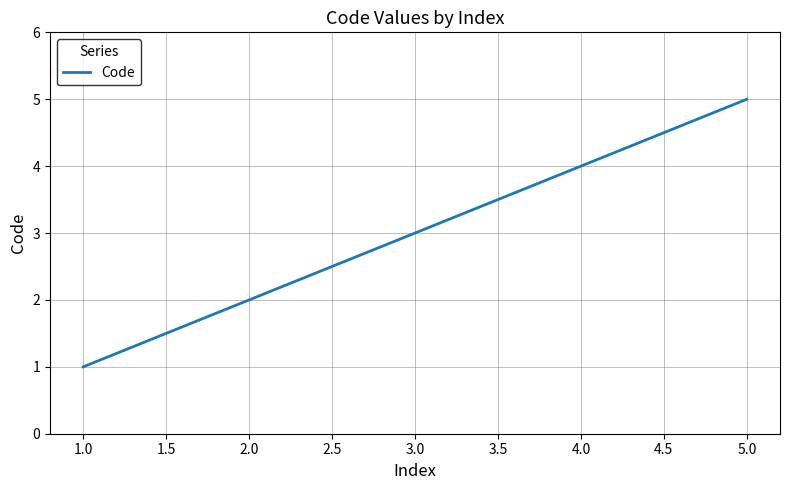

Which has a higher value, 5.0 or 2.0?

5.0